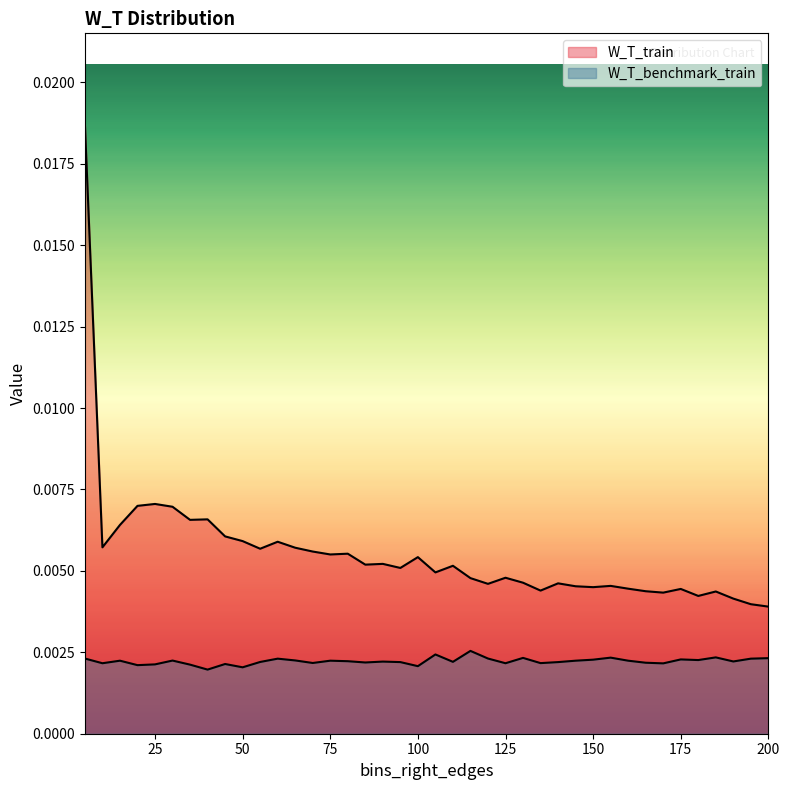

List the labels in order of W_T_benchmark_train value, smallest first.

40, 50, 100, 20, 35, 25, 45, 170, 10, 125, 135, 70, 165, 85, 95, 140, 55, 110, 90, 190, 80, 15, 75, 145, 160, 30, 65, 180, 150, 175, 60, 195, 5, 120, 200, 130, 155, 185, 105, 115